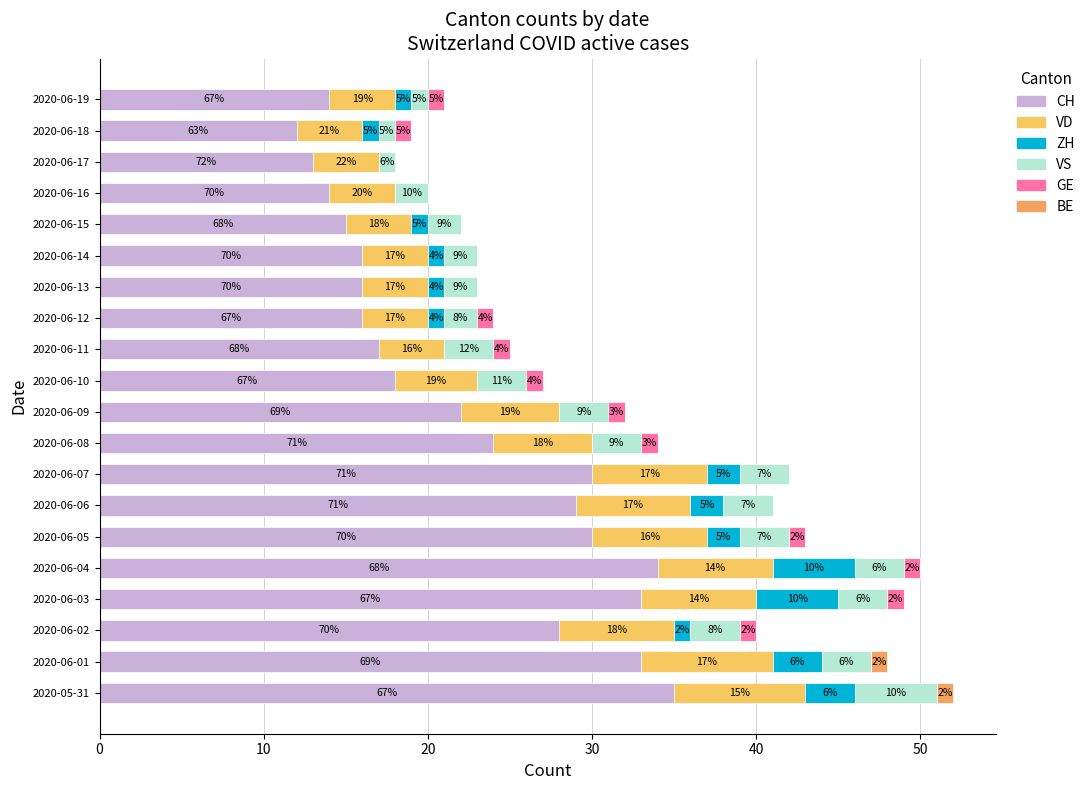

How many categories are shown in the chart?

20